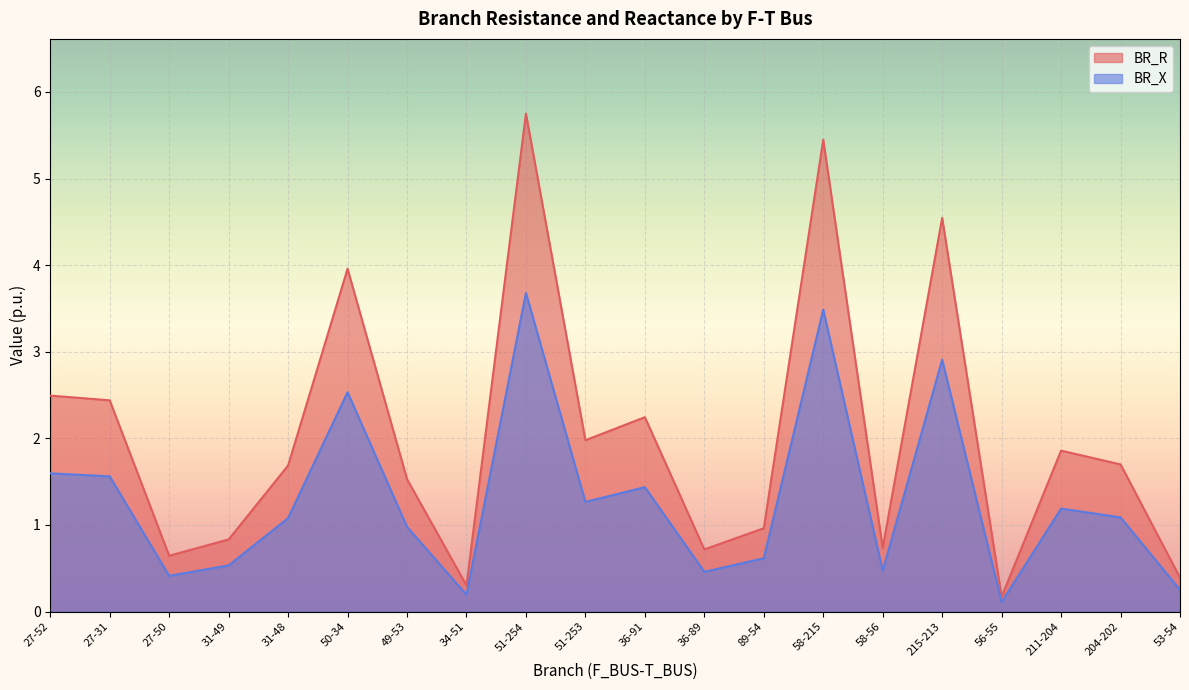

Between 51-253 and 58-215, which is larger?

58-215